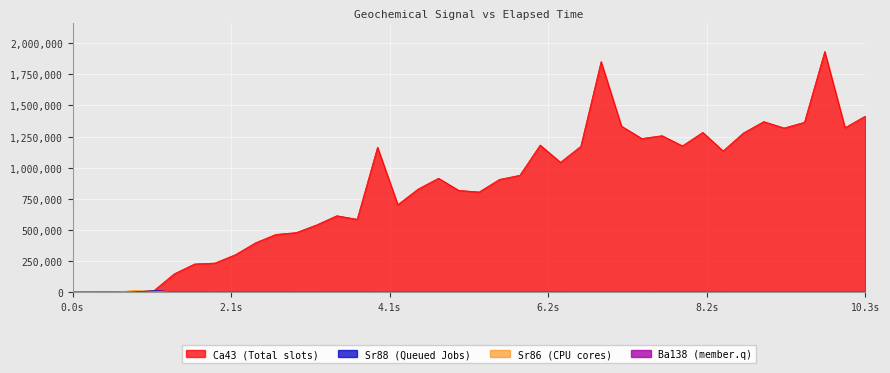

Which series has the largest total across all categories?

Ca43 (Total slots)